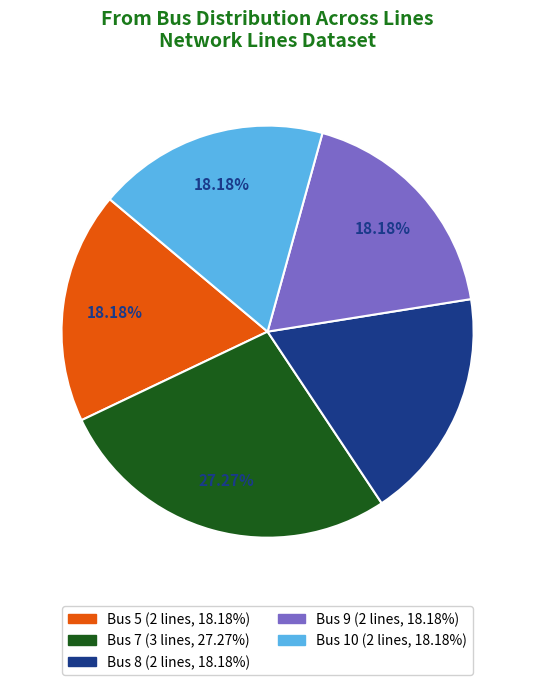

Count the number of slices in the pie.

5